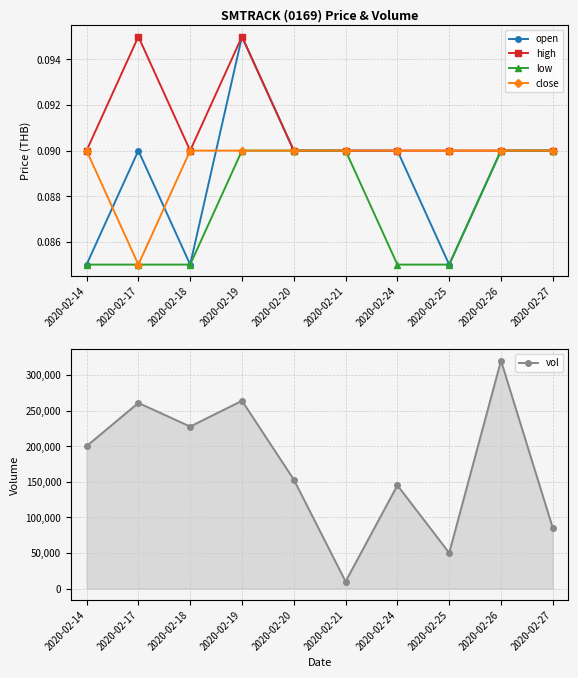

True or false: low has more than 0 interior local peaks.

False